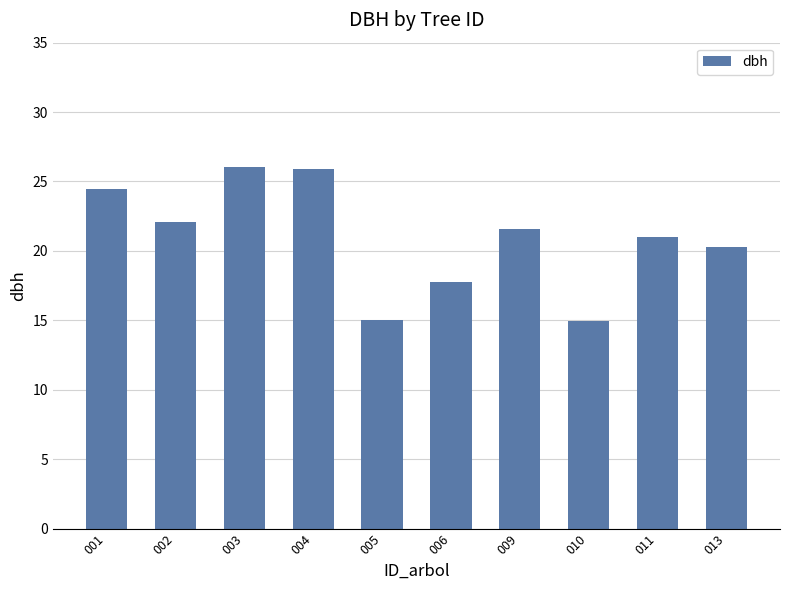

What is the difference between the maximum and minimum values?

11.1